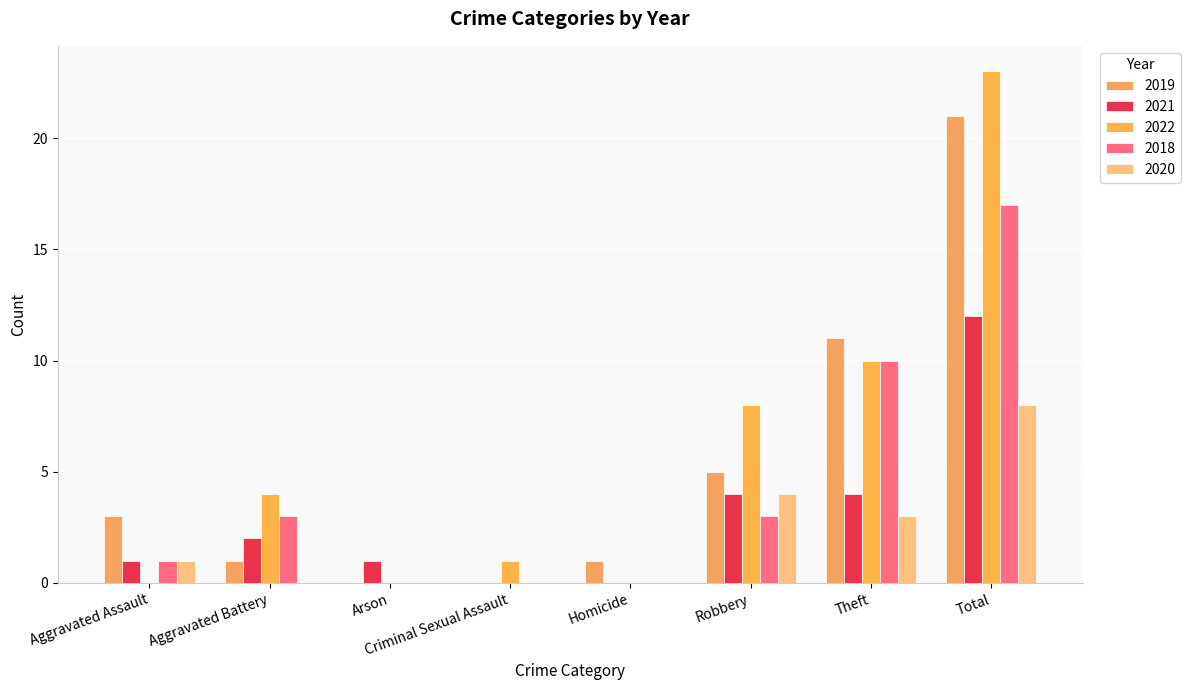

What are all the series names shown in the legend?

2019, 2021, 2022, 2018, 2020